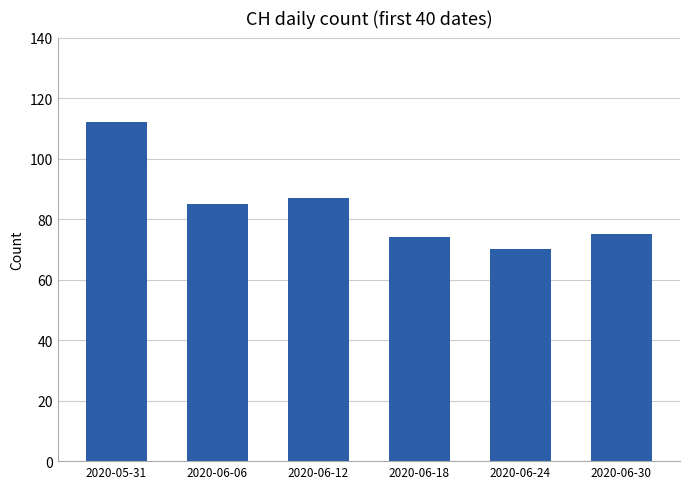

What is the average value?

84